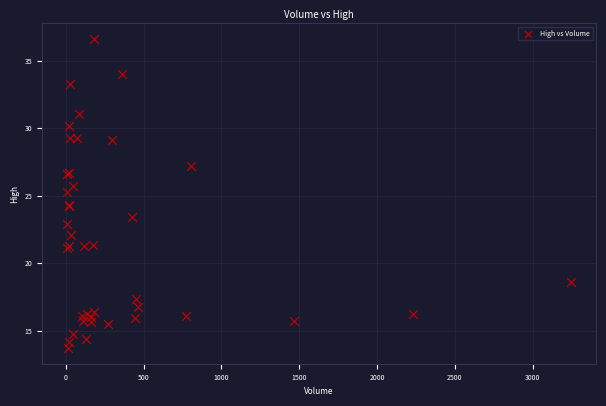

What Y value in the scatter plot is closest to 25?

25.3